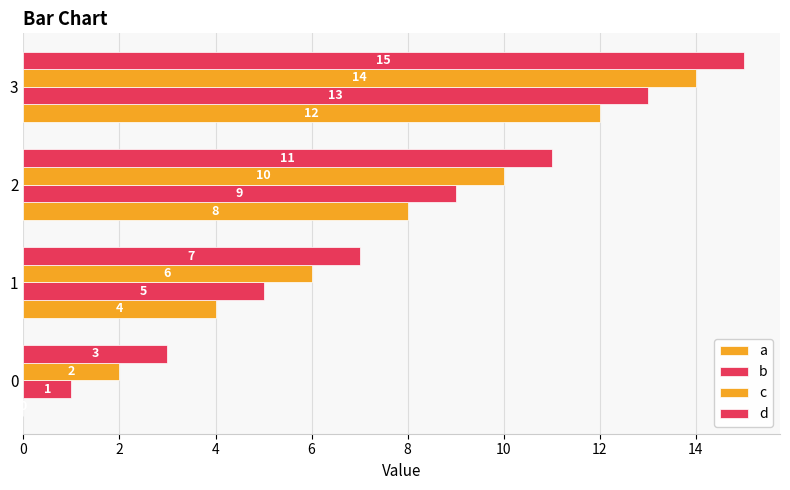

How many data points does each series have?

4